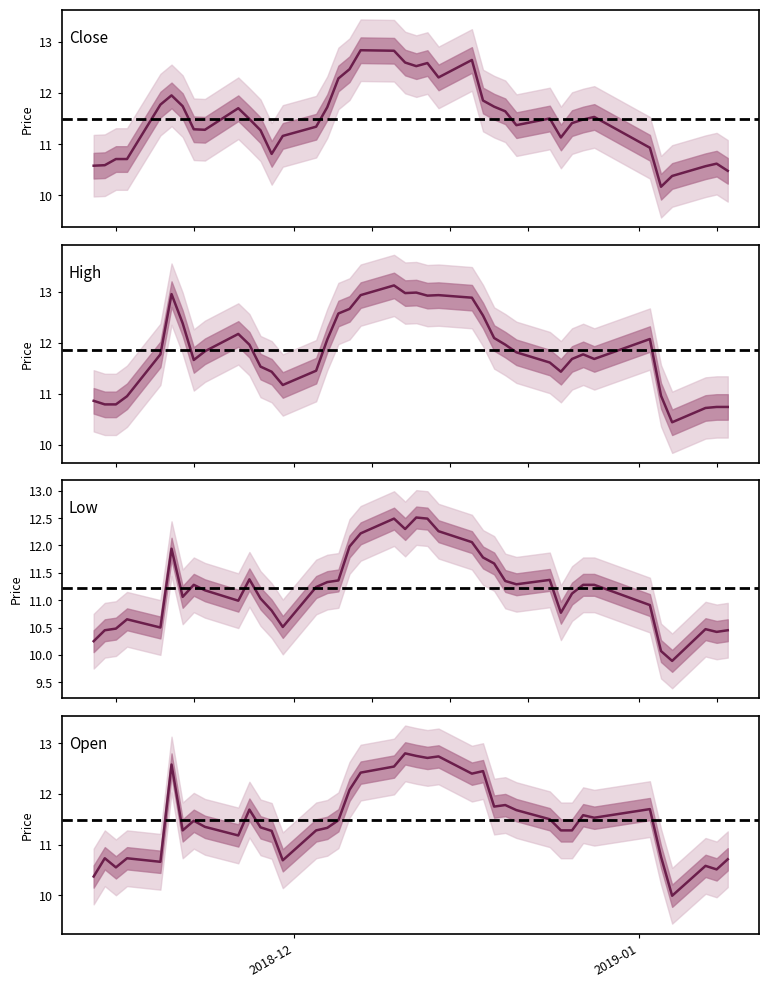

Is it true that close equals 10.7 at low?

True